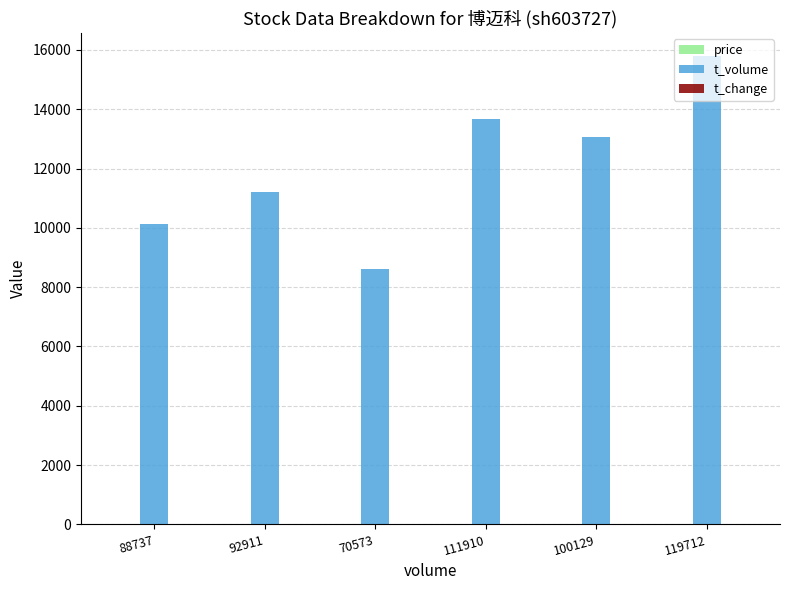

Between 88737 and 119712, which series saw the biggest shift?

t_volume